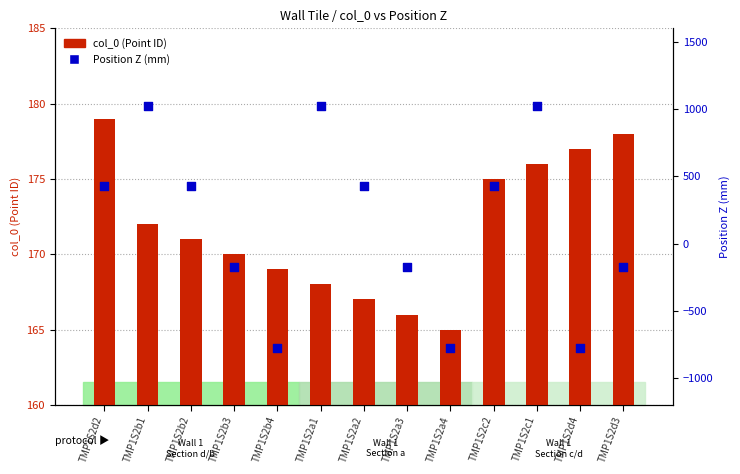

What is the total value across all series at TMP1S2d3?

3